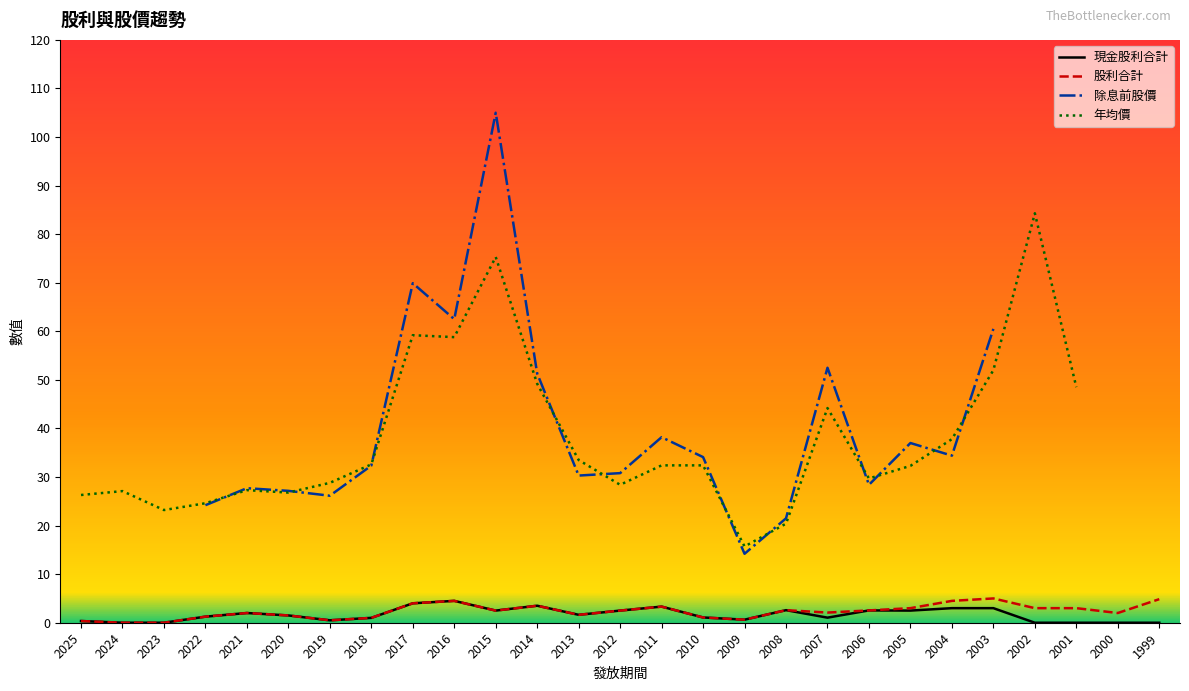

Is it true that 現金股利合計 equals 2.5 at 2015?

True